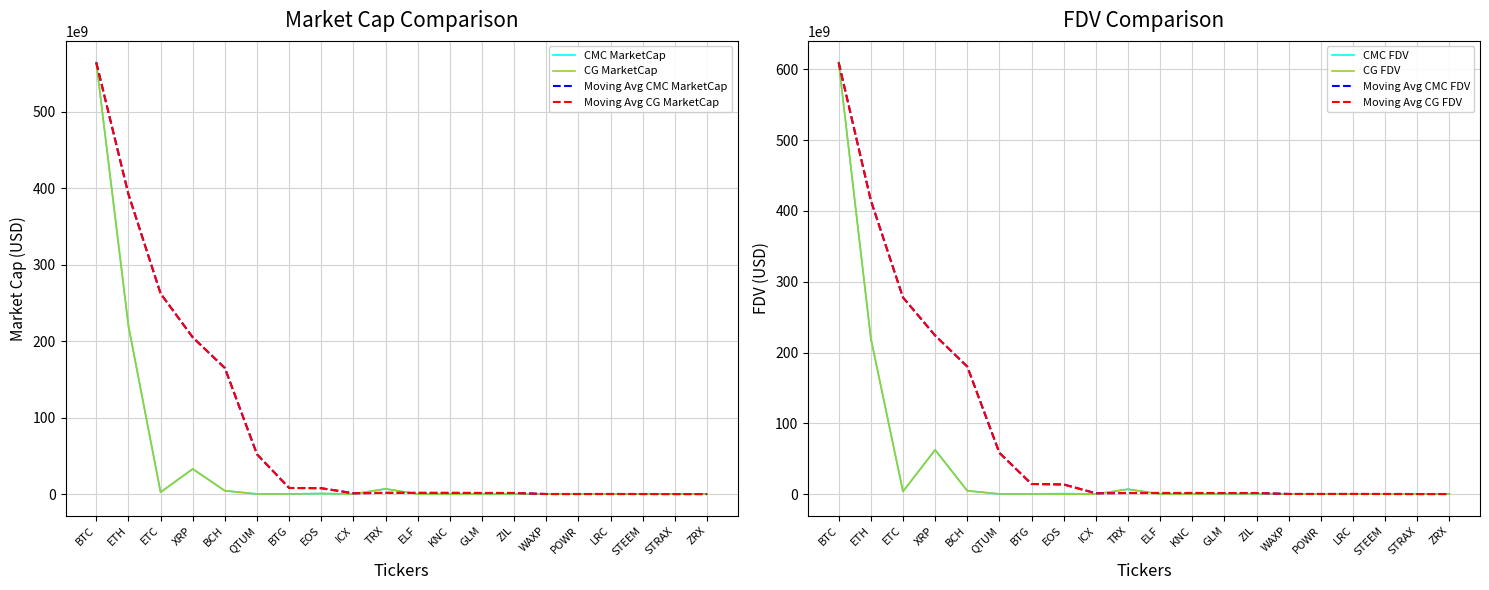

Reading right to left, transcribe all the data shown in this chart.

CMC_MarketCap: 180640107.7	71016019.2	81767154.0	278719125.7	83163547.7	166235581.5	320060886.9	211921889.9	116361019.6	174447646.5	6916870240.1	203681642.0	791938006.1	273176467.7	264046870.3	4407198466.8	32975401914.6	2550114941.8	220126283253.3	564509734495.2
CMC_FDV: 213145662.0	71016019.2	75941701.8	287712794.7	162211783.3	200645694.1	423582425.9	211921889.9	172253226.4	280047873.8	6916871563.0	203681753.3	791938006.1	327551150.5	271776430.9	4754009089.4	62522938280.1	3775021710.9	220126283253.3	609534385069.9
CG_MarketCap: 19771217.0	71970244.0	81485403.0	260837800.0	69669274.0	168012489.0	338923969.0	212424102.0	123780478.0	129291604.0	6918076731.0	203587254.0	804178158.0	279319605.0	264035756.0	4407551482.0	32966013209.0	2550037700.0	220188117073.0	564457629371.0
CG_FDV: 255593432.0	0.0	0.0	287742886.0	162129821.0	189914785.0	422974138.0	212424102.0	171902564.0	246627385.0	6918095064.0	205838752.0	0.0	334917047.0	271733285.0	4754382277.0	62505136846.0	3774885110.0	220188117073.0	609476149839.0